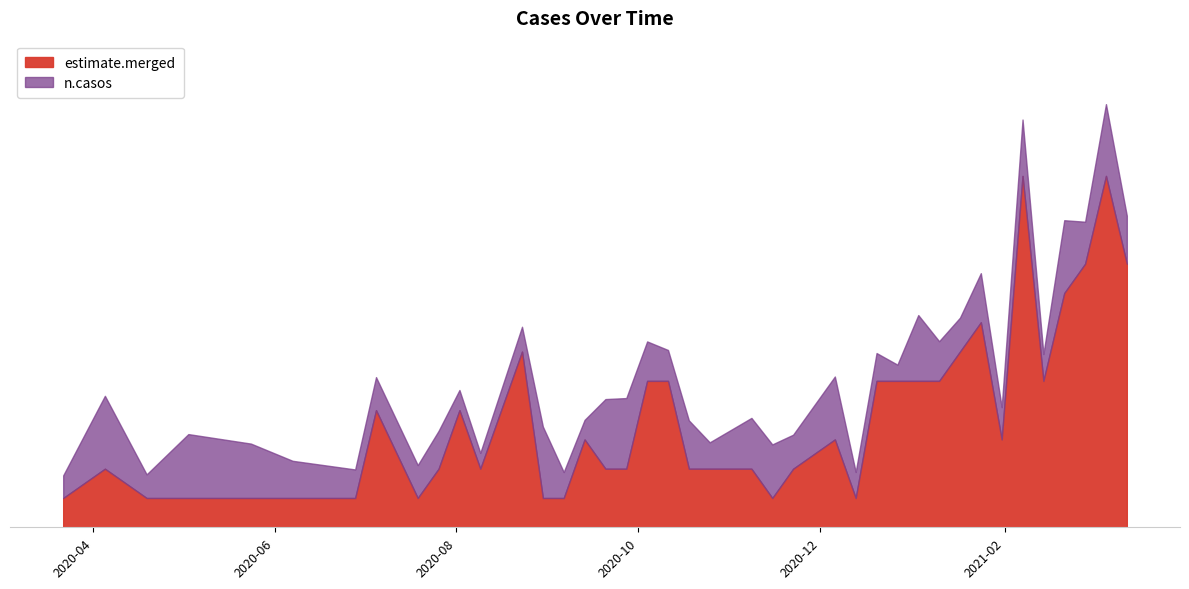

What is the value of the estimate.merged point at the 9th from the left?

1.0